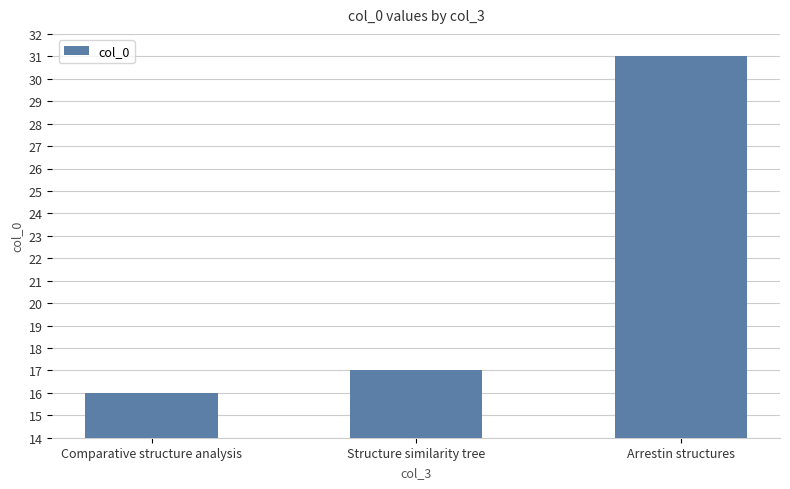

Count the number of data series in this chart.

1